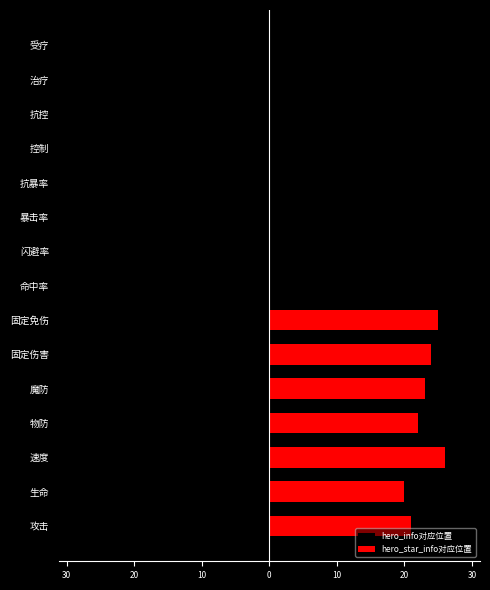

How many bars are there in total?

30